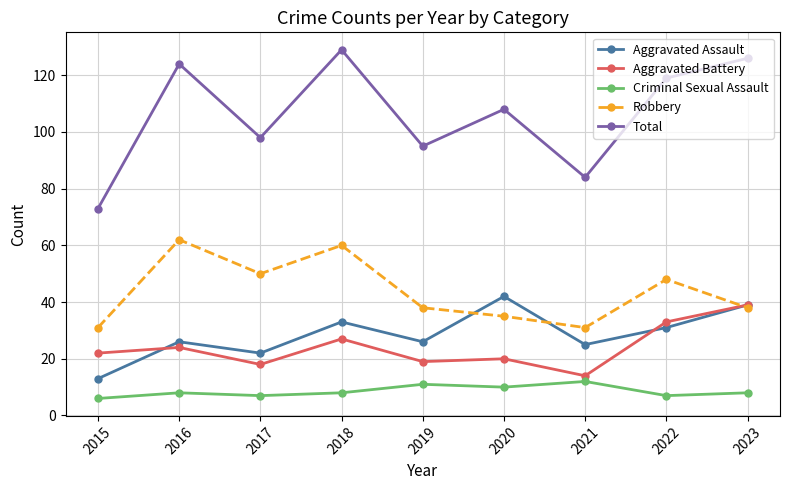

Rank the series at 2021 from lowest to highest value.

Criminal Sexual Assault, Aggravated Battery, Aggravated Assault, Robbery, Total